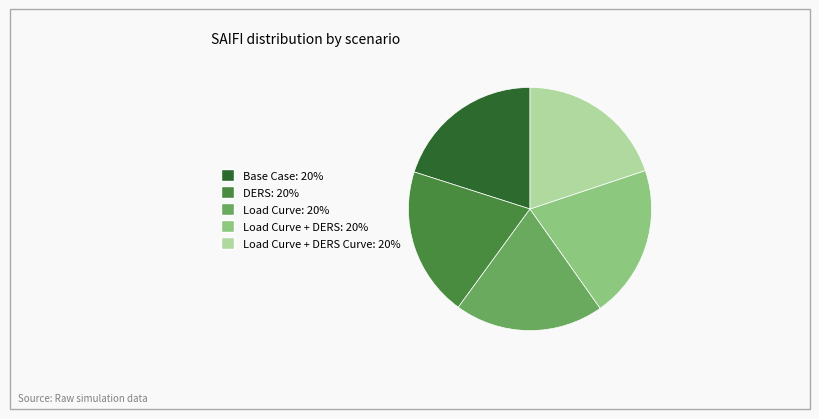

What is the ratio of the value at Load Curve: 20% to the value at Load Curve + DERS: 20%?

1.0